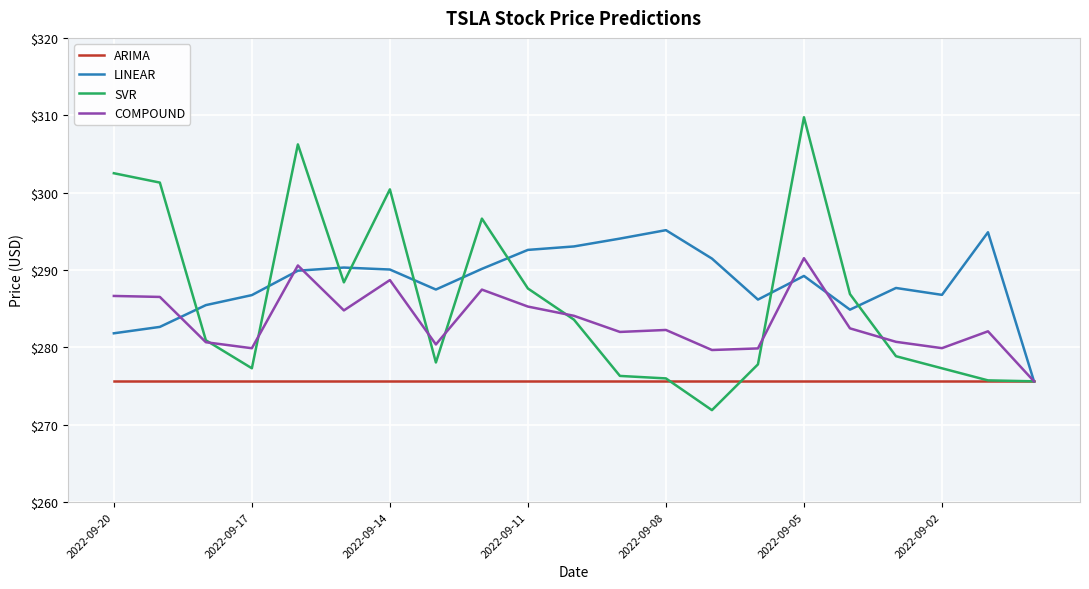

Which series has the largest range (max minus min)?

SVR